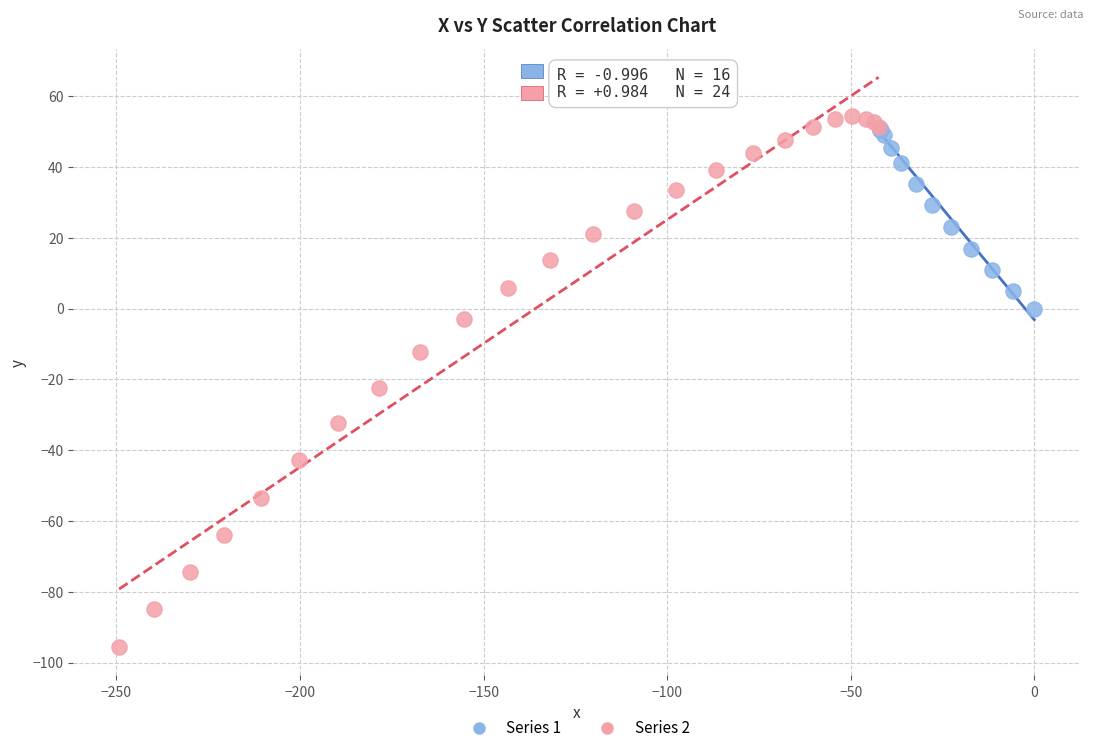

Which series has the largest Y range (max minus min)?

Series 2